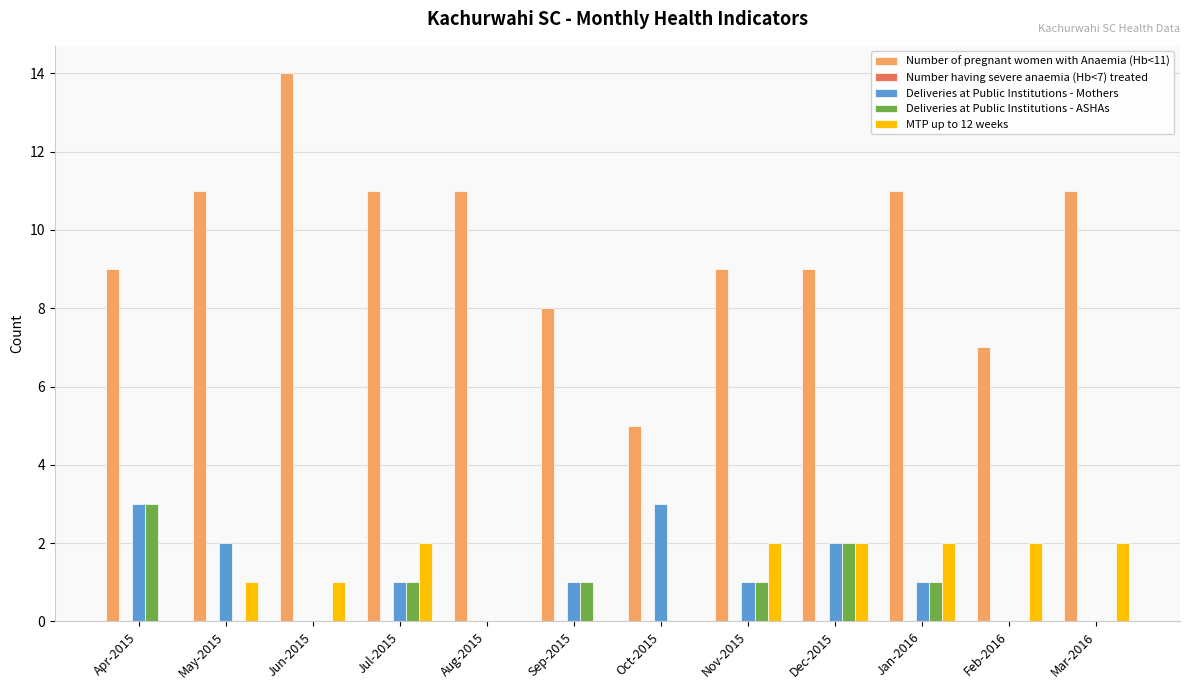

Which series has the largest total across all categories?

Number of pregnant women with Anaemia (Hb<11)